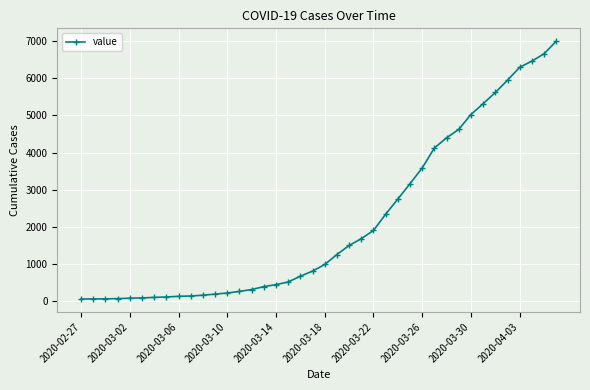

What is the sum of all values?

85676